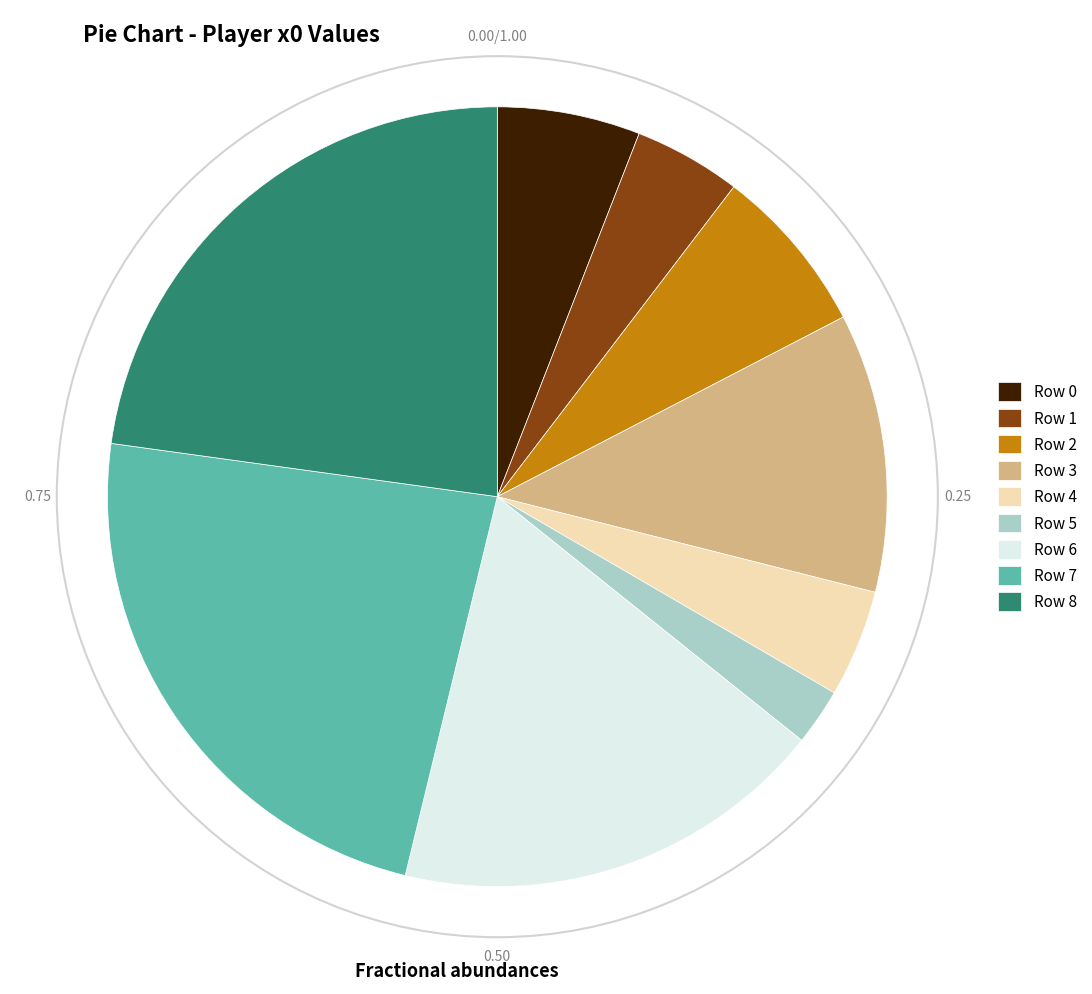

The Row 4 slice represents 4% of the pie. True or false?

True